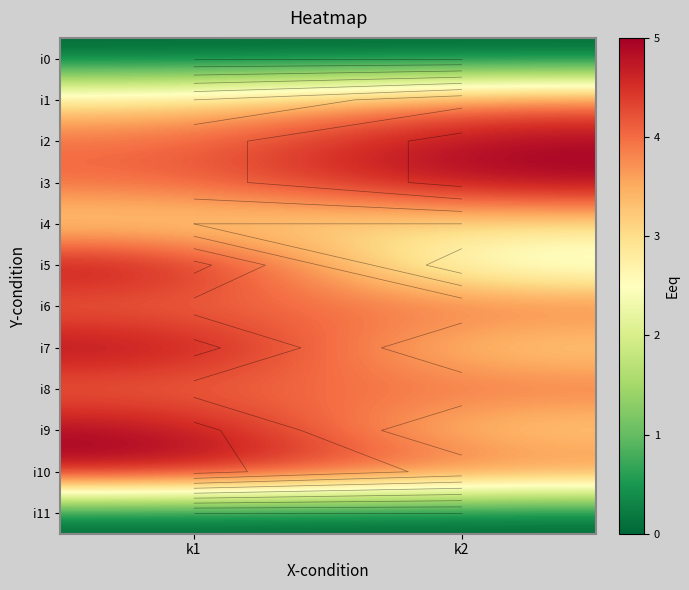

At which label does i11 reach its minimum?

k1